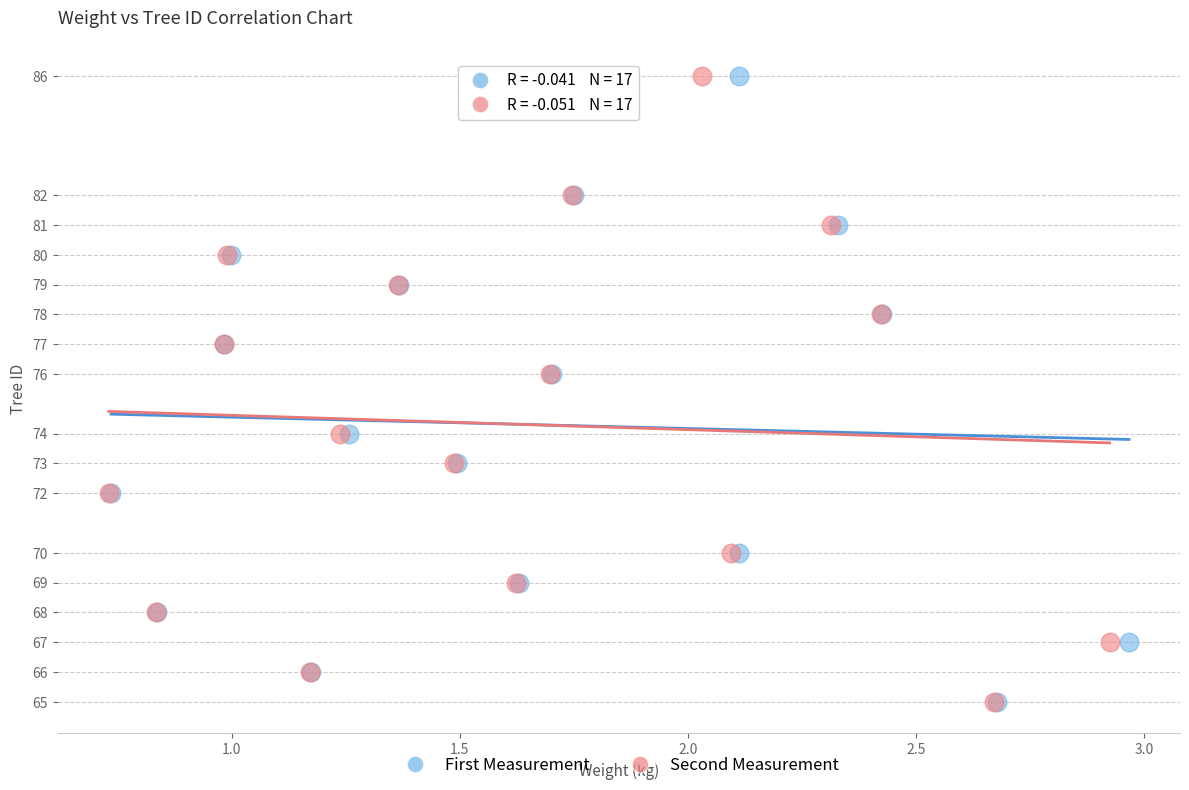

What are all the series names shown in the legend?

First Measurement, Second Measurement